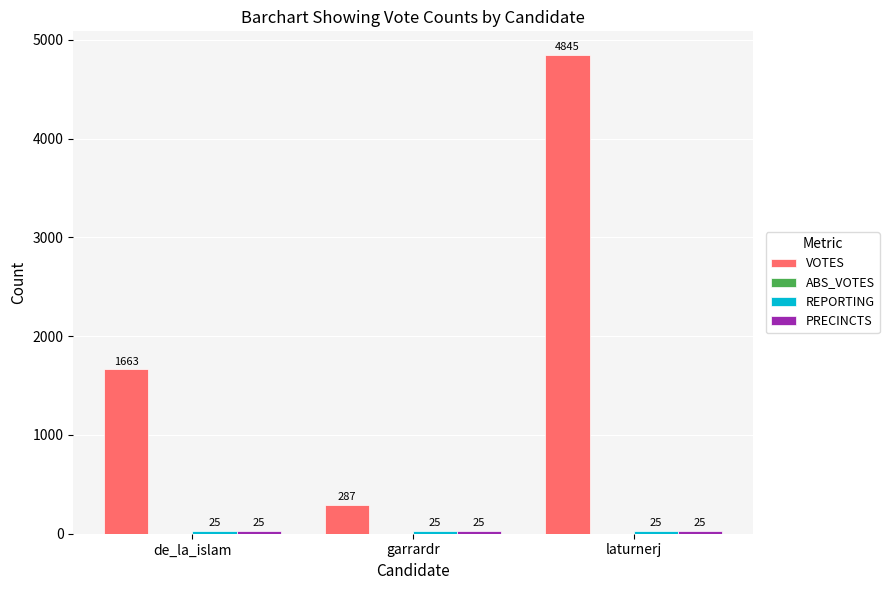

What is the total value across all series at garrardr?

337